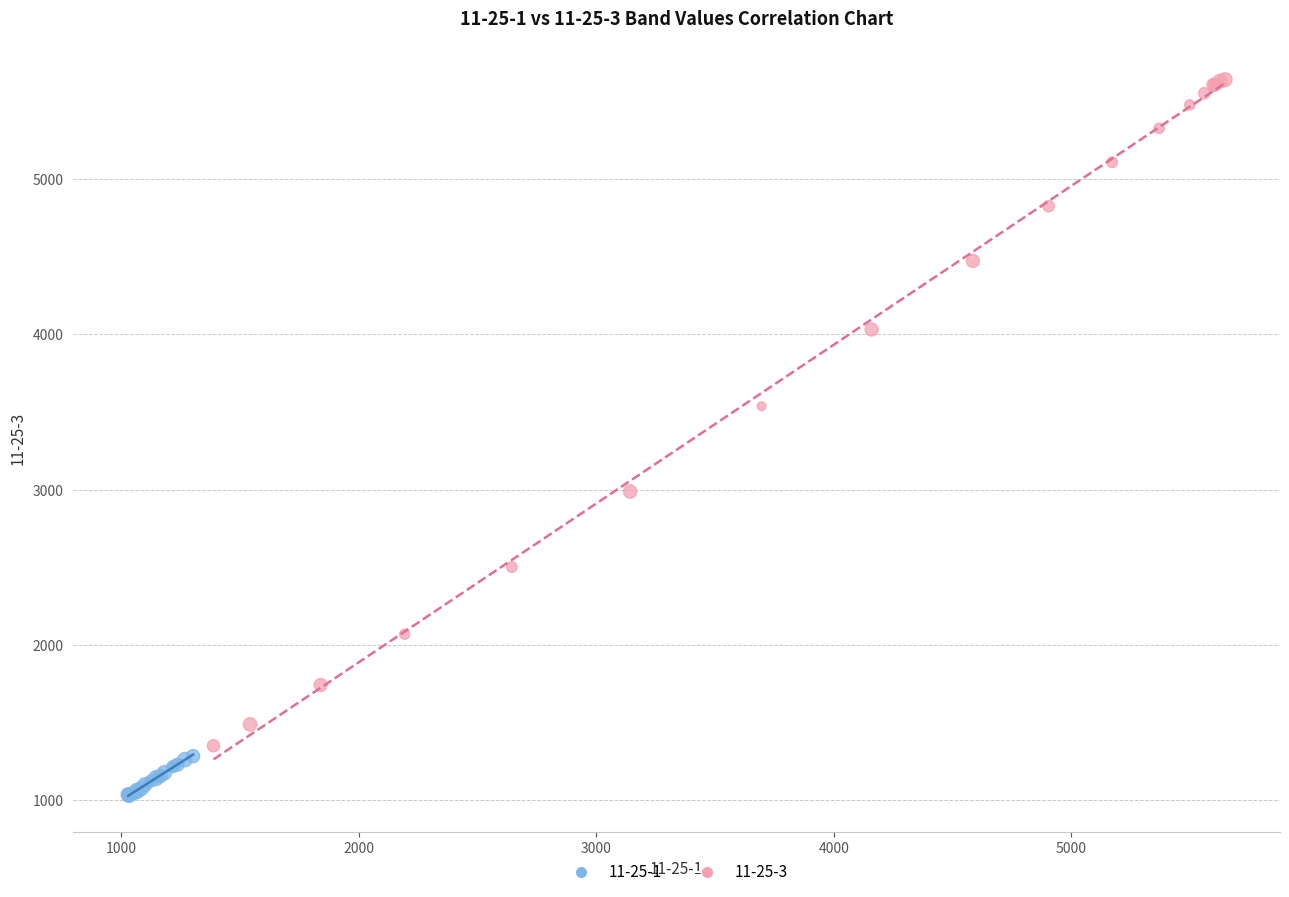

Which series contains the lowest Y value?

11-25-1